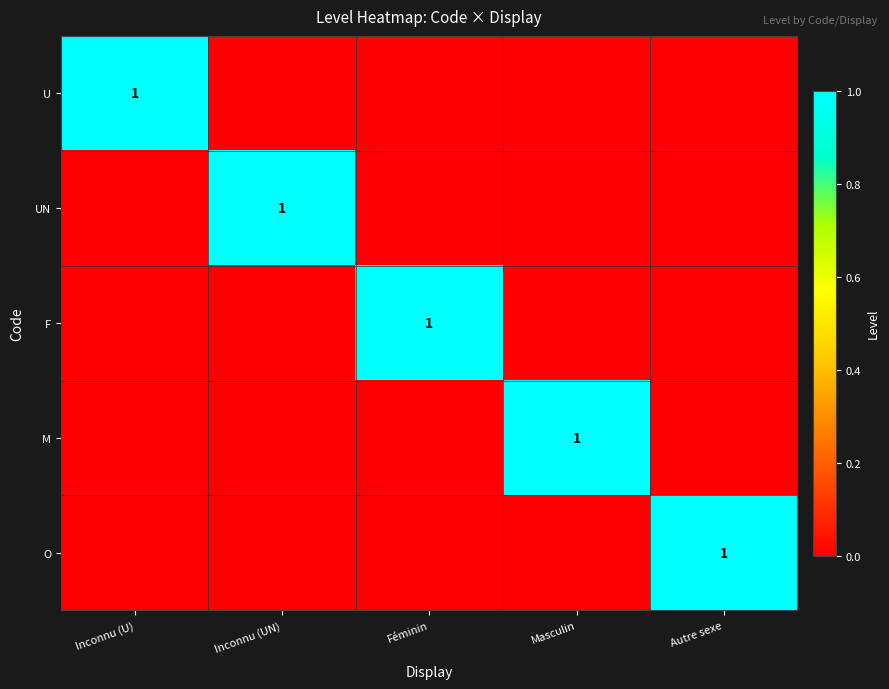

Which category has the lowest value in the UN series?

Inconnu (U)